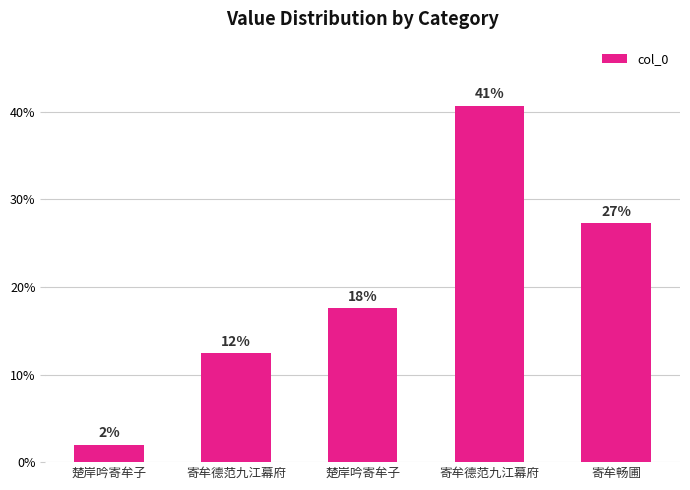

At which category does the chart reach its peak across all series?

寄牟德范九江幕府